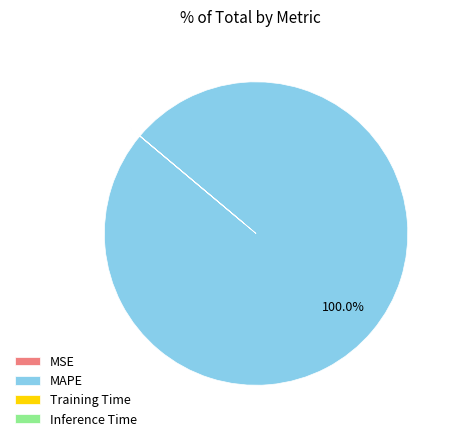

Which slice represents more than half of the pie?

MAPE